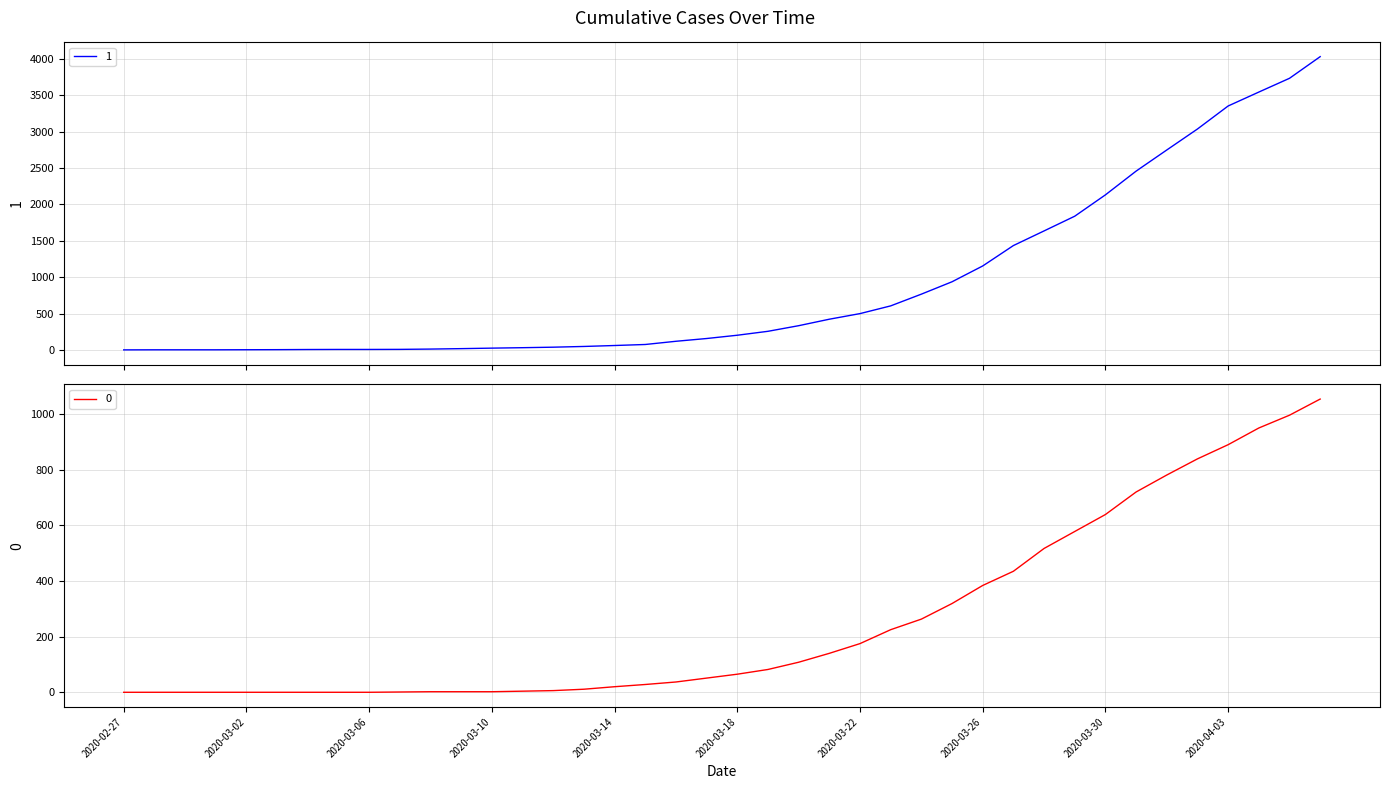

Which label corresponds to the largest value in the chart?

2020-04-06